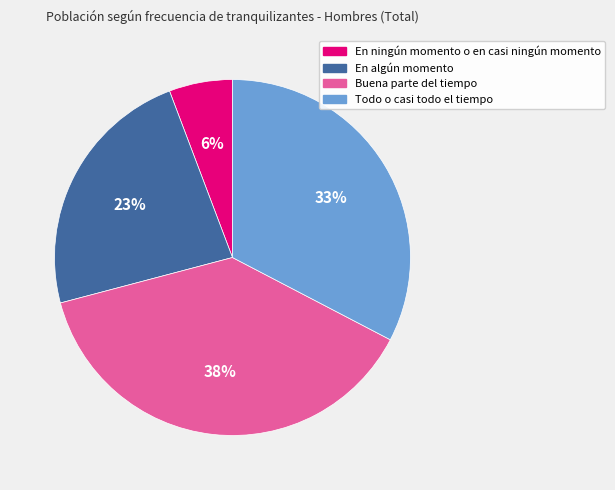

To the nearest percent, what is the difference between the largest and smallest slice percentages?

32%